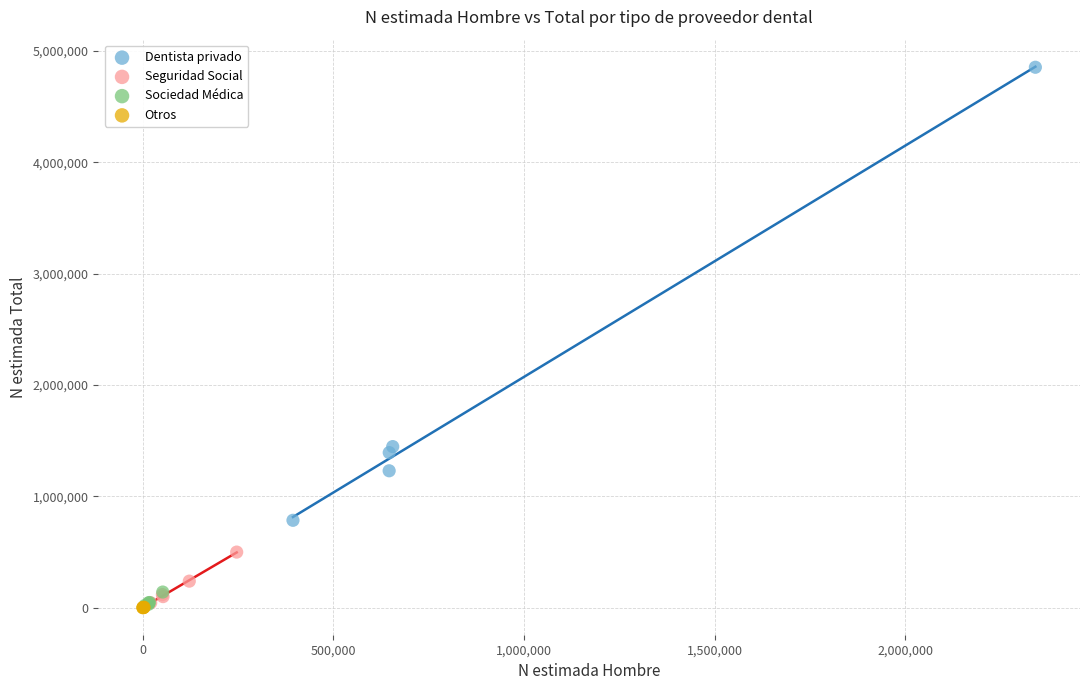

Which series has the largest Y range (max minus min)?

Dentista privado